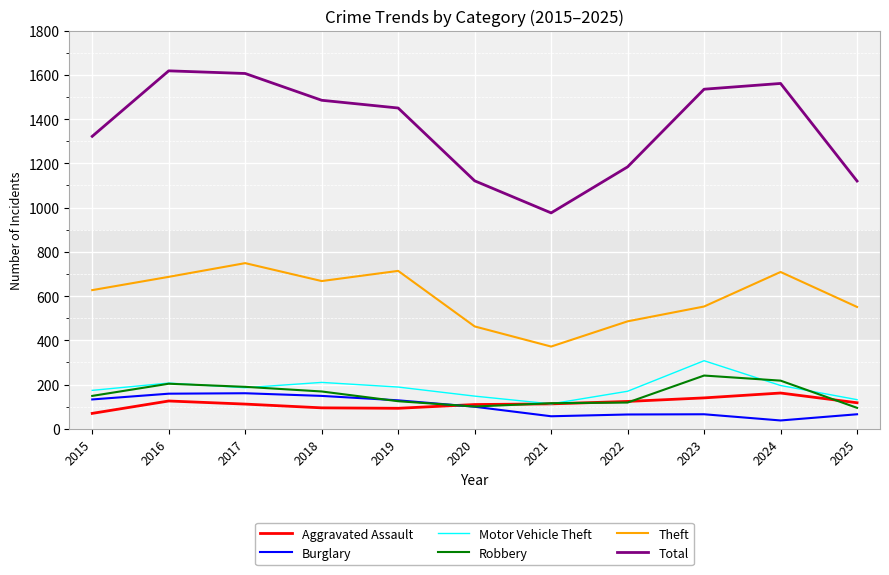

True or false: Theft and Motor Vehicle Theft intersect in this chart.

False